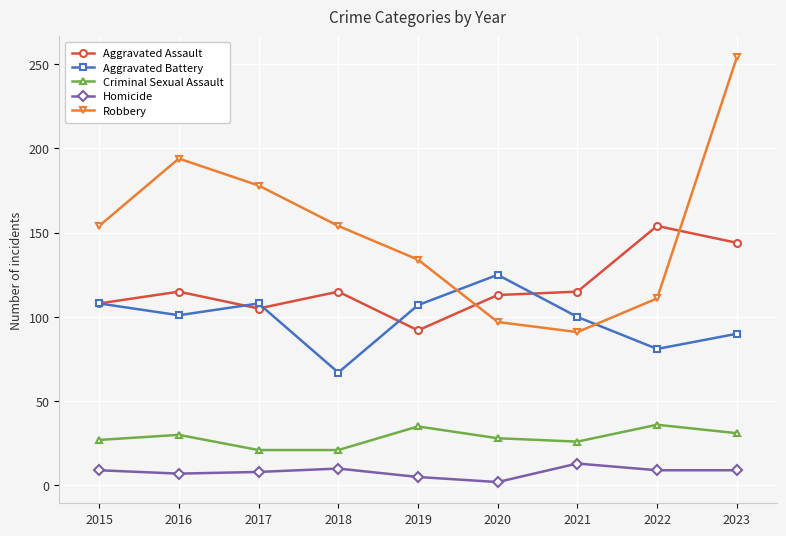

Does the chart have visible grid lines?

Yes